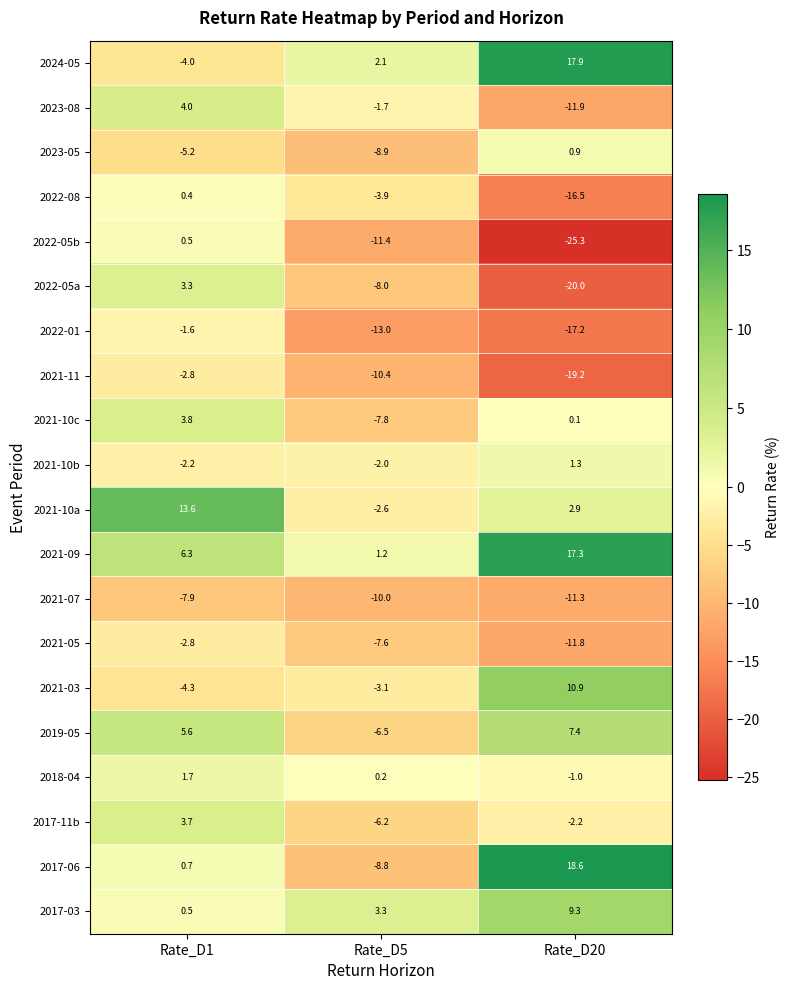

Where does the 2021-05 series first go above -7?

Rate_D1